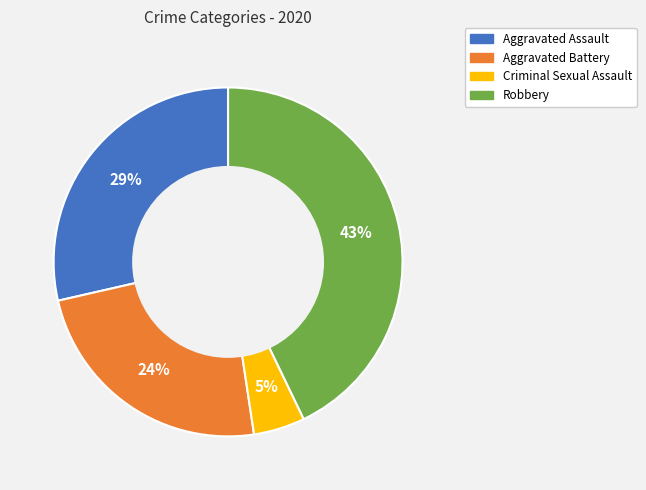

Is it true that Robbery is 57% of the pie?

False